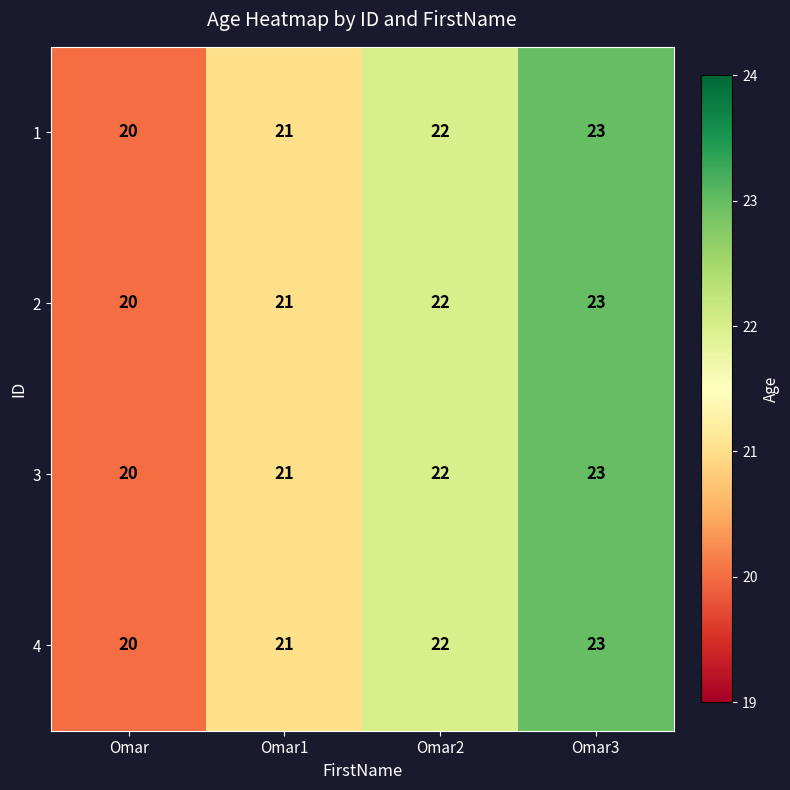

What is the sum of the 3 values at Omar3 and Omar2?

45